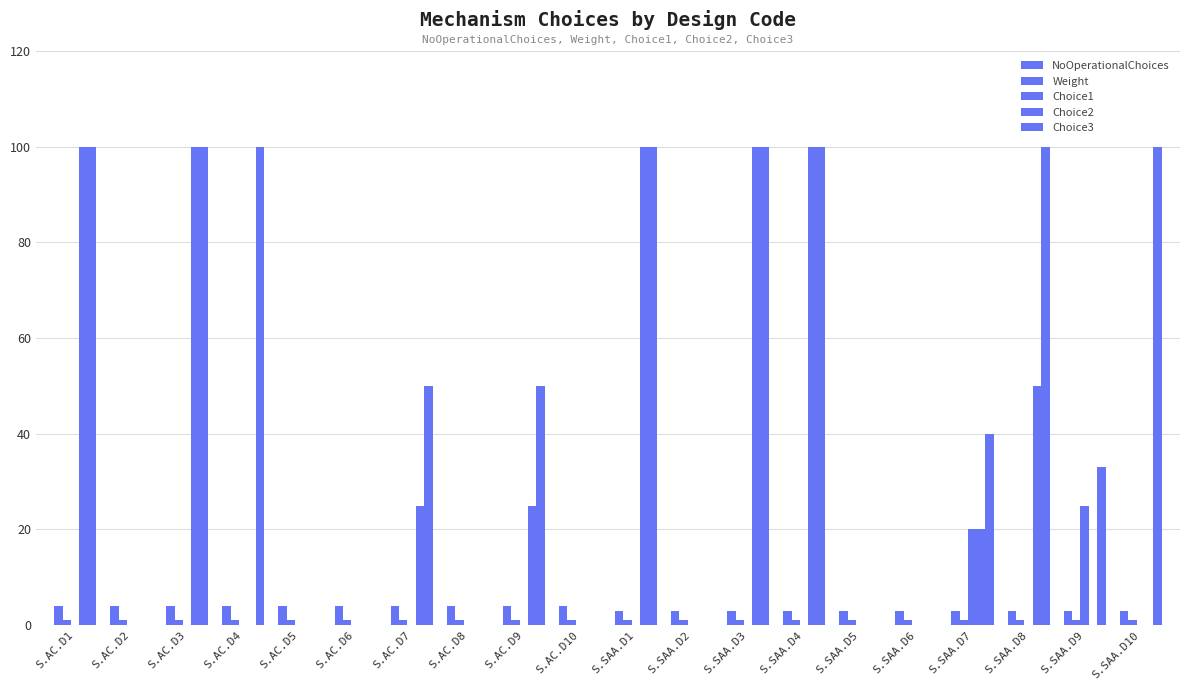

Count the number of categories in the chart.

20